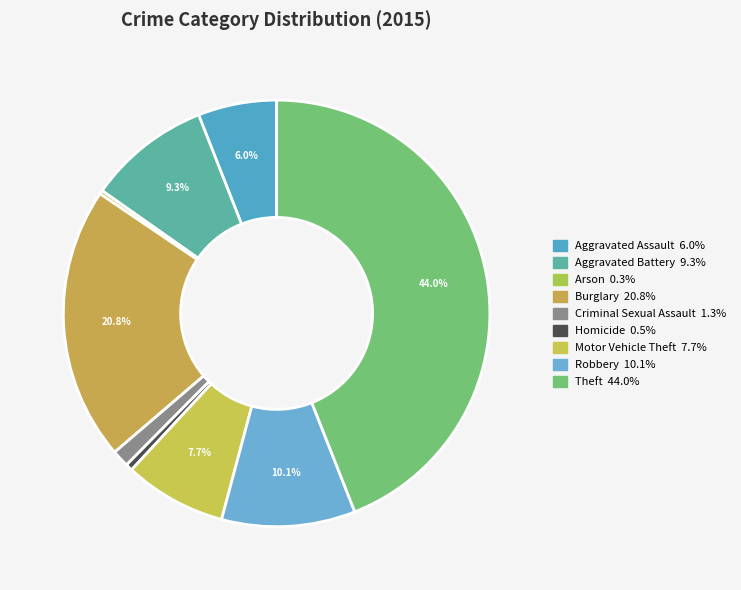

Which has a higher value, Robbery or Theft?

Theft